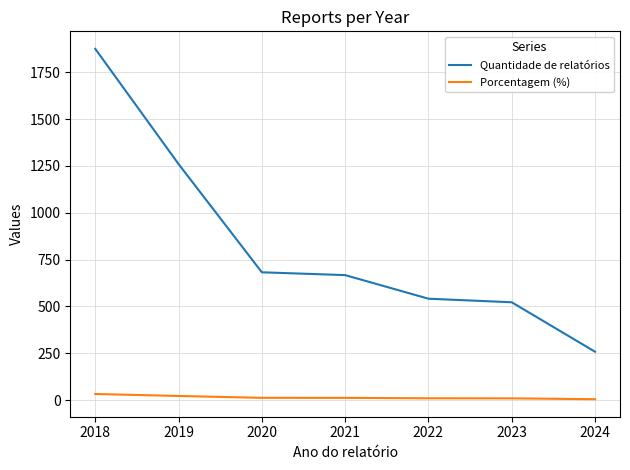

True or false: Quantidade de relatórios and Porcentagem (%) intersect in this chart.

False